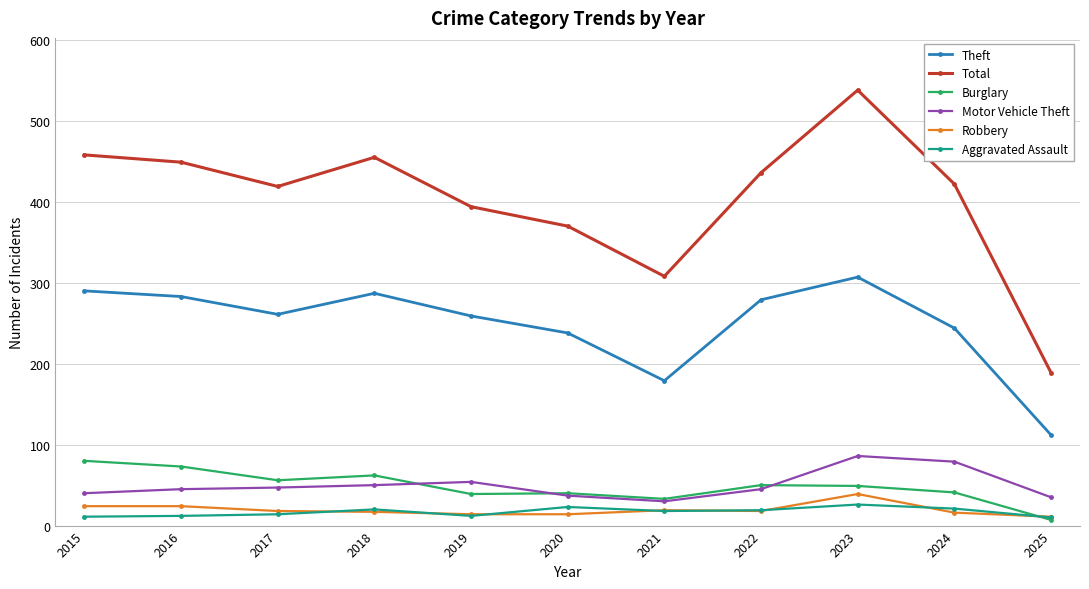

True or false: Total and Motor Vehicle Theft intersect in this chart.

False